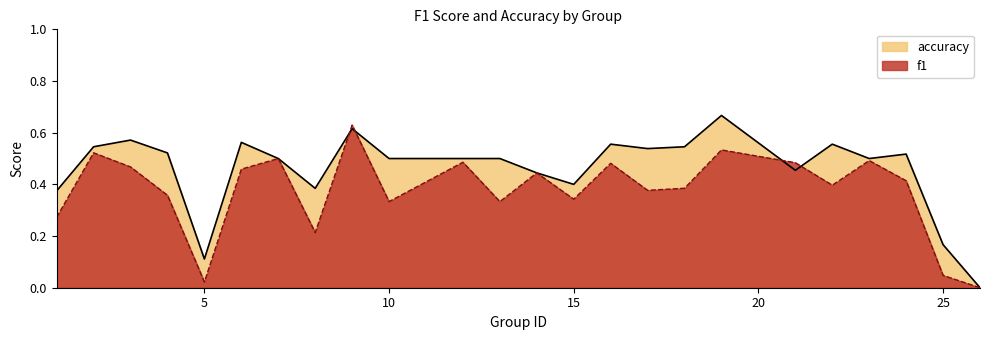

Which label corresponds to the smallest value in the chart?

26